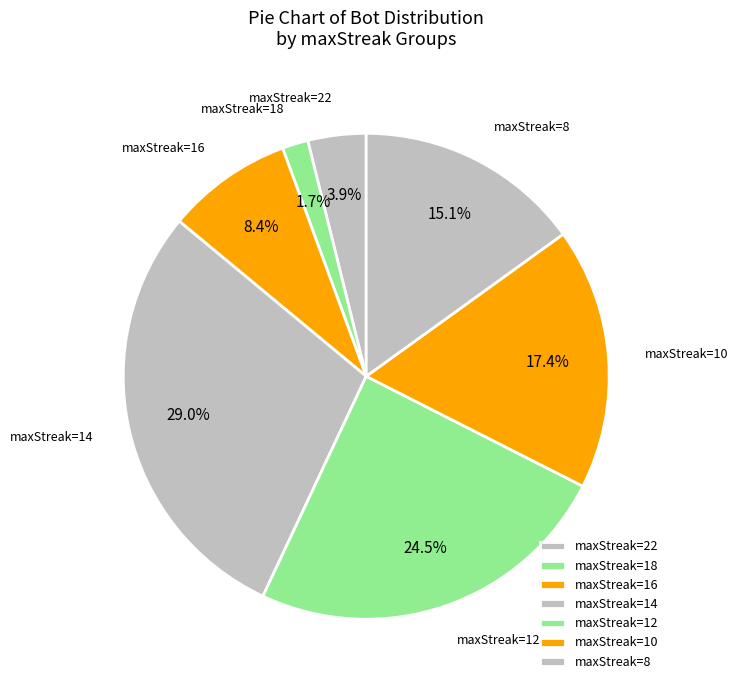

Which slice is the largest?

14